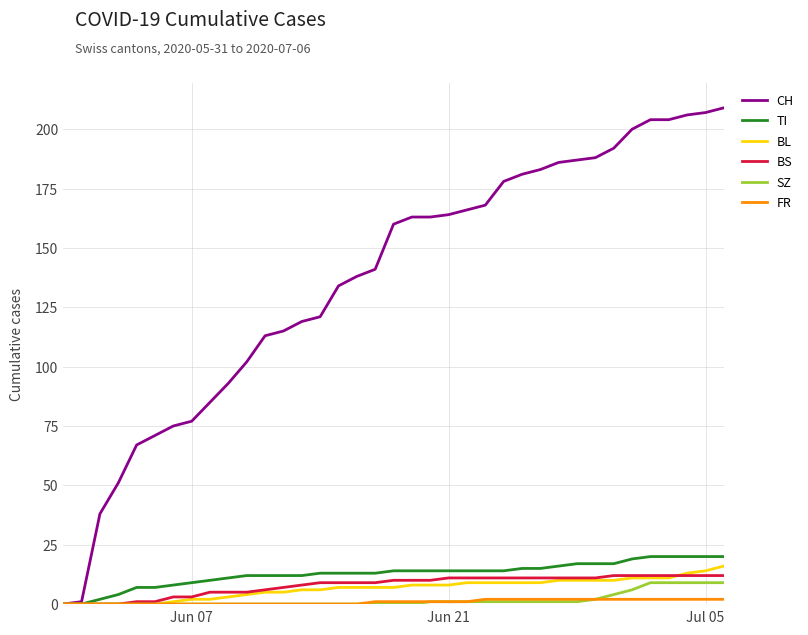

Which series has the widest spread of values?

CH